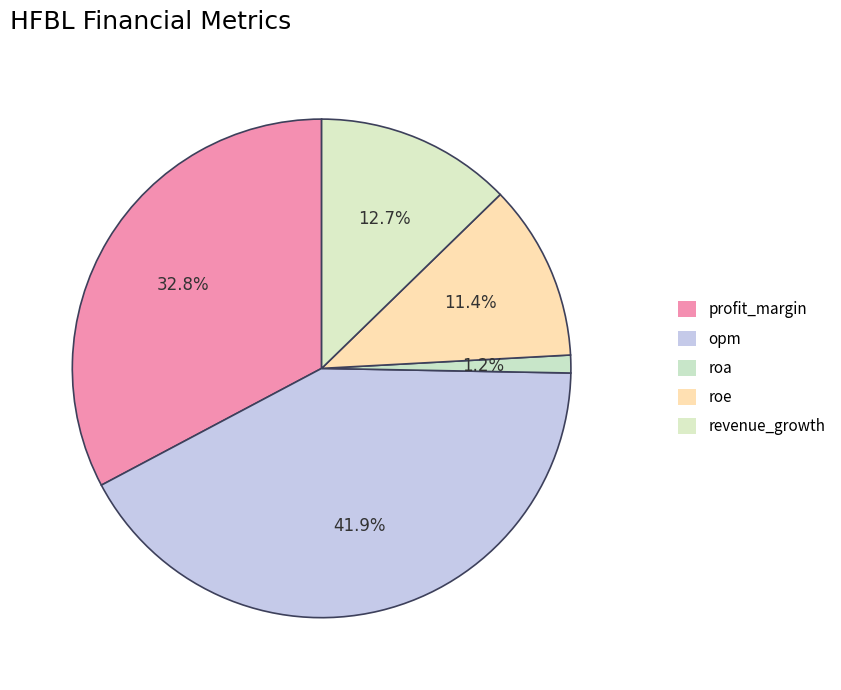

Is it true that roe is 11% of the pie?

True